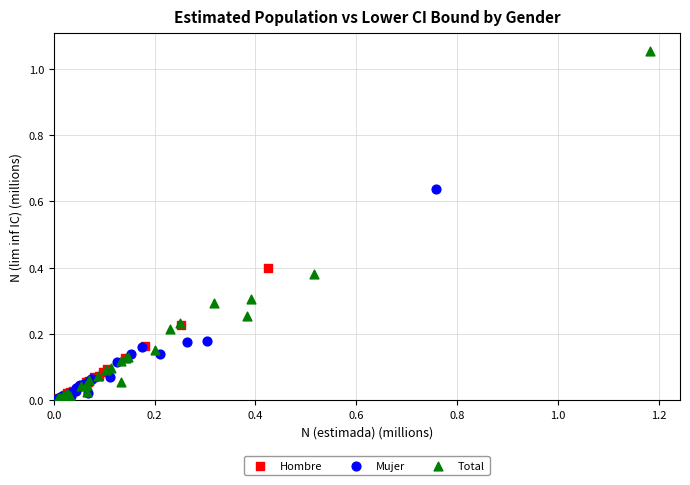

Which series contains the highest Y value?

Total